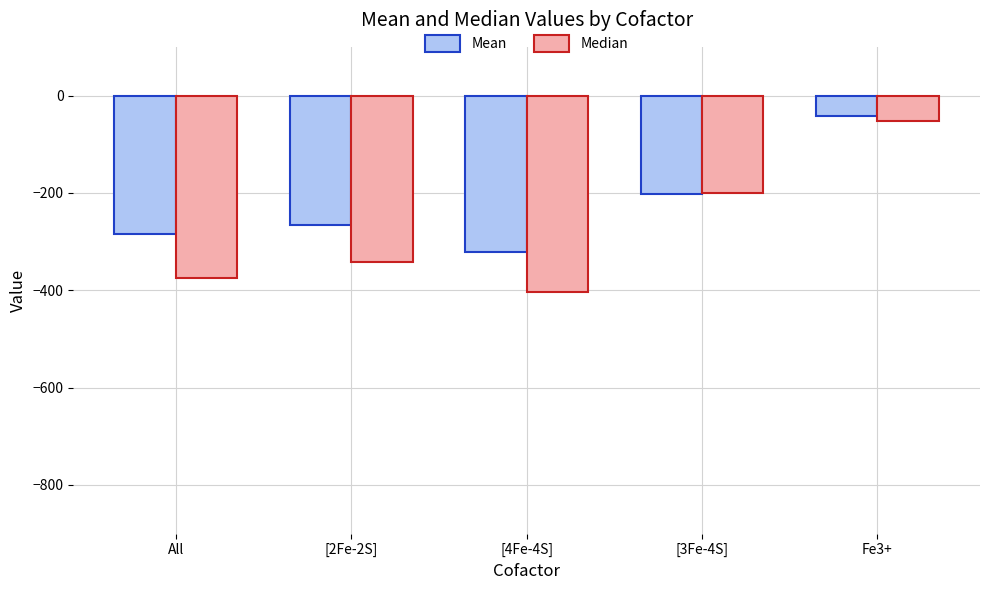

List the series in order of their overall mean, lowest first.

Median, Mean